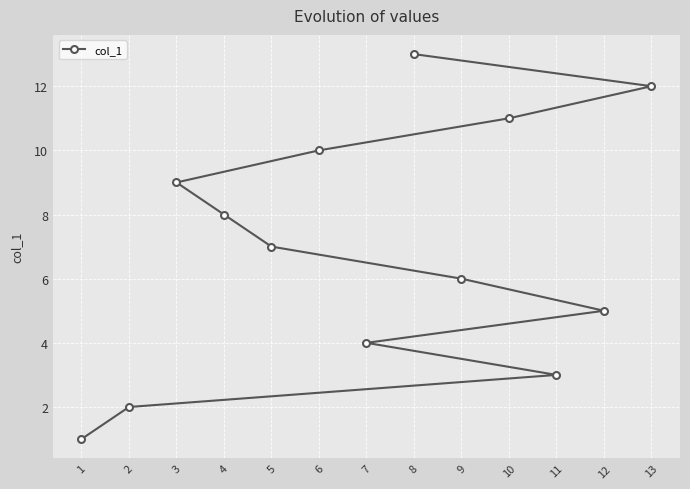

True or false: there are more than 1 points higher than both neighbors.

False